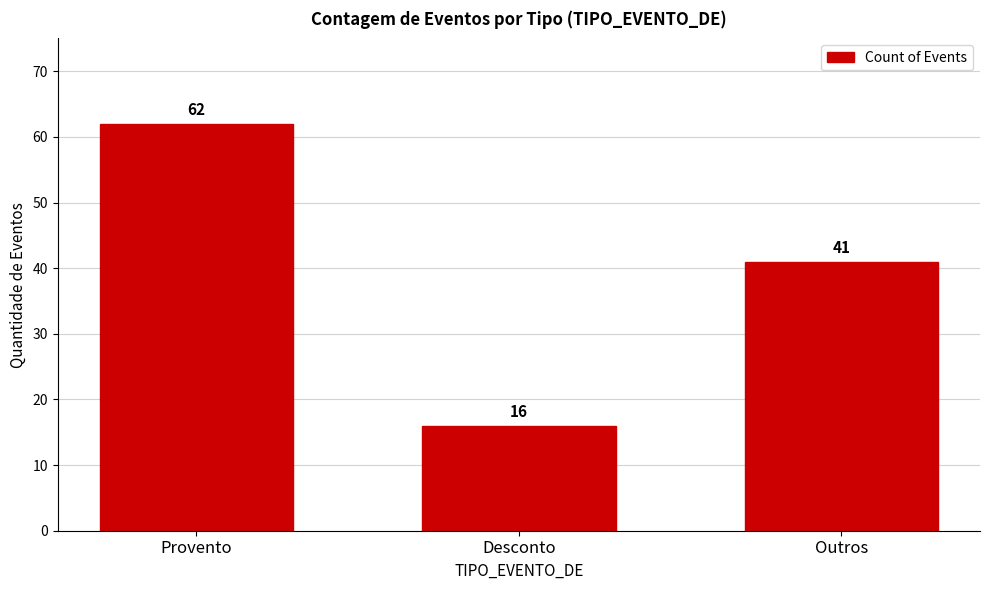

How many values are below 41?

1